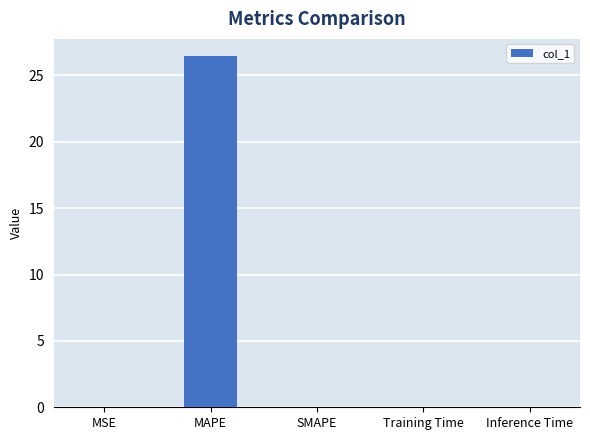

What is the sum of all values?

26.5